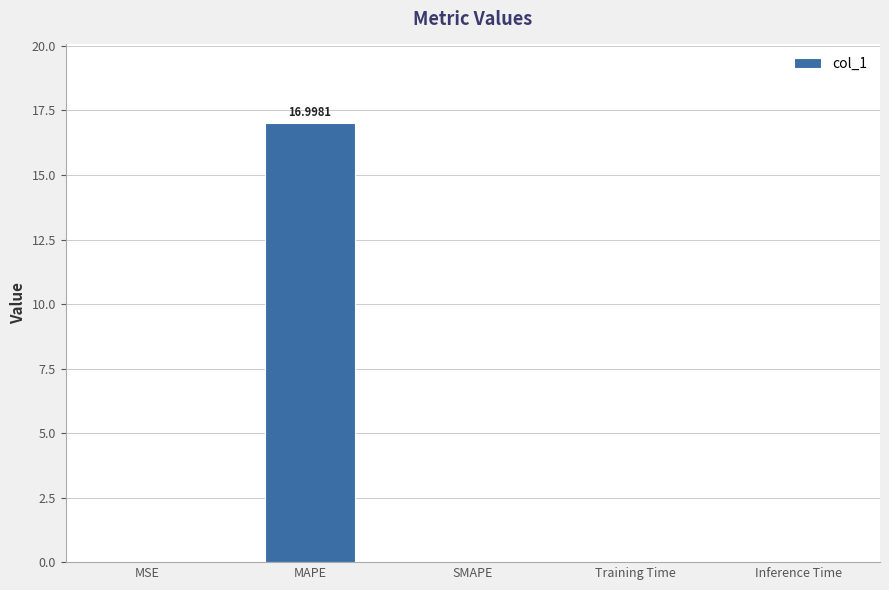

How many distinct data groups are displayed?

1